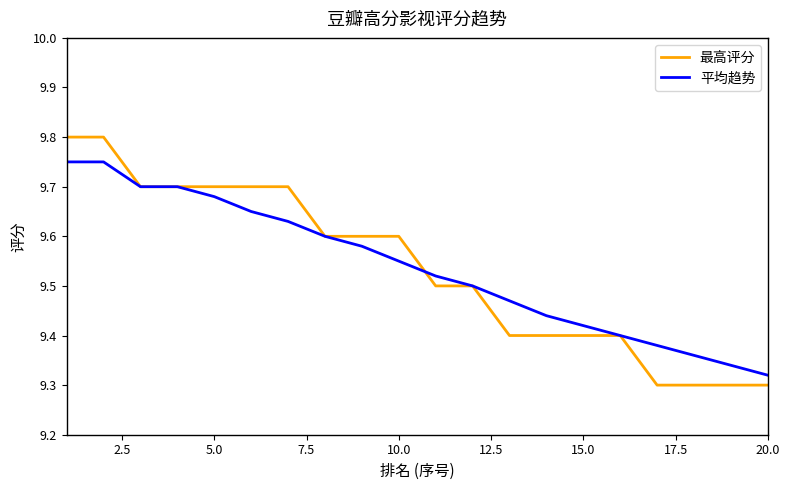

How many categories are shown in the chart?

20